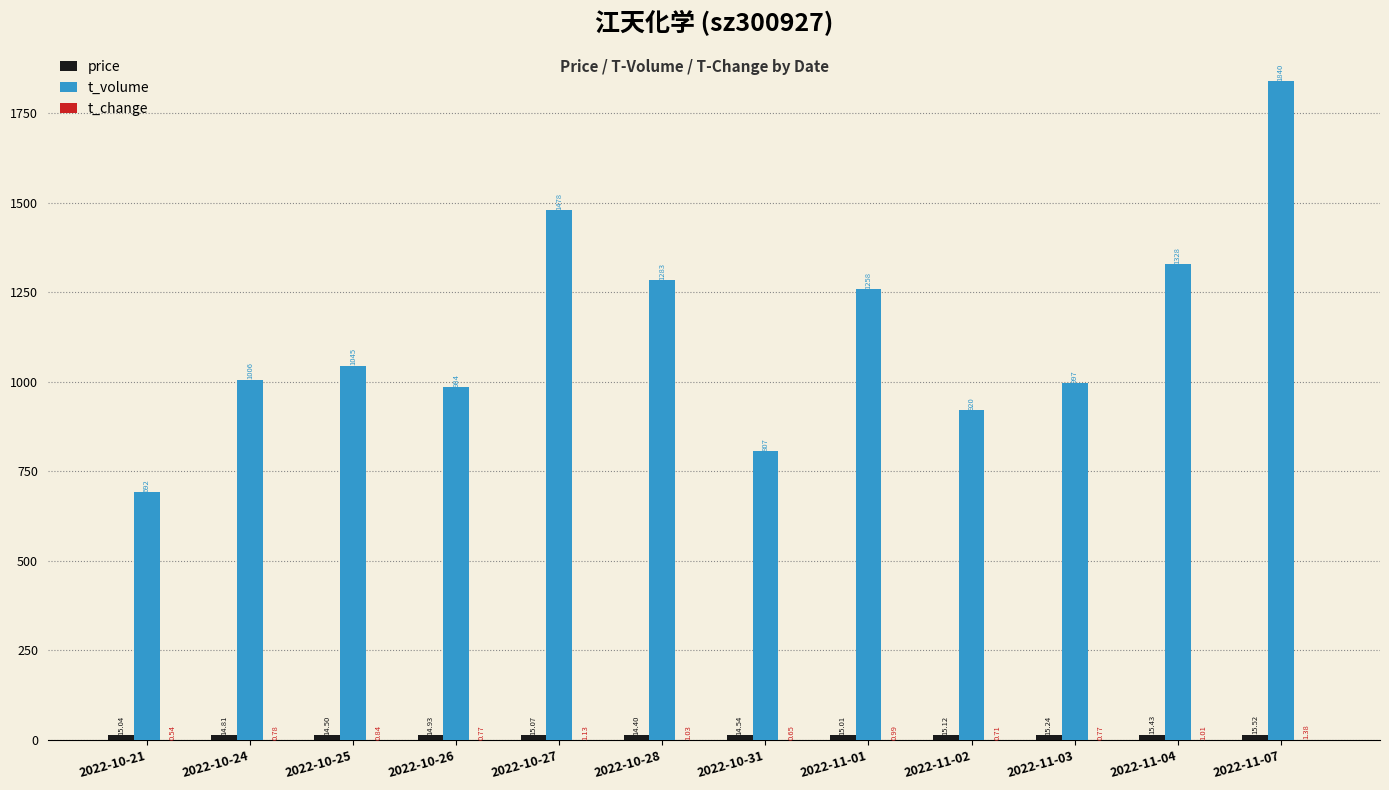

Which series has the largest total across all categories?

t_volume